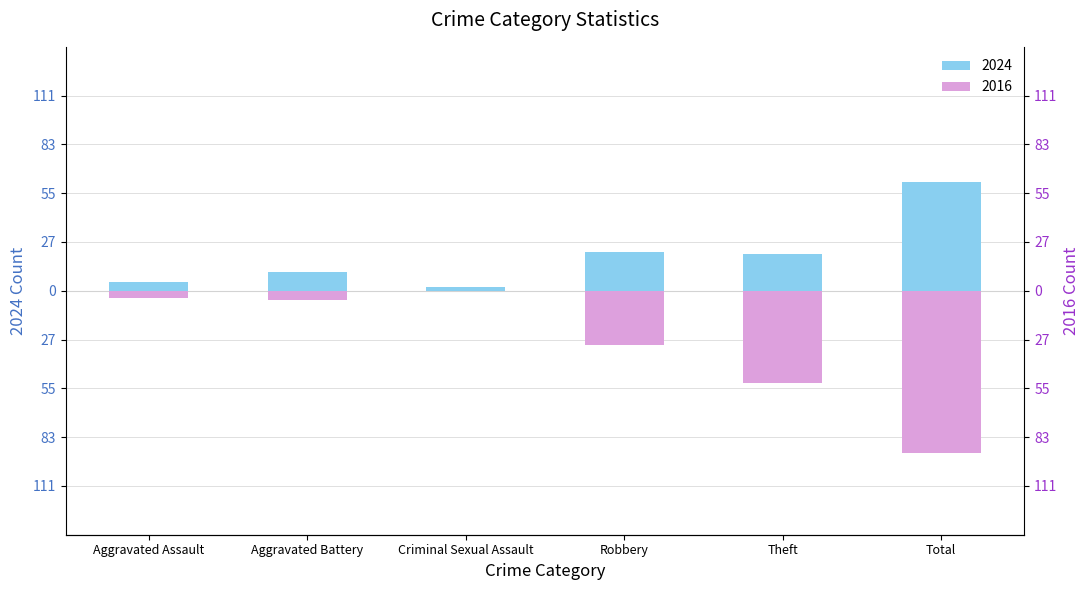

What is the spread (max minus min) of values at Theft?

74